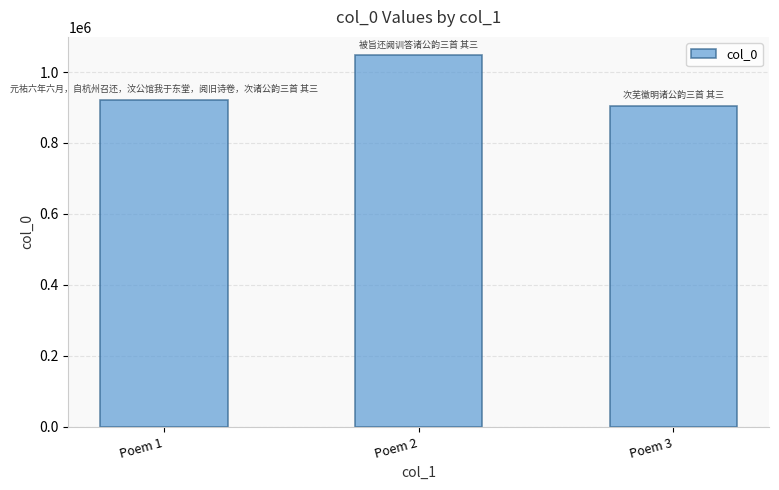

Reading right to left, extract all data points from this chart.

Poem 3=905057	Poem 2=1046601	Poem 1=921838